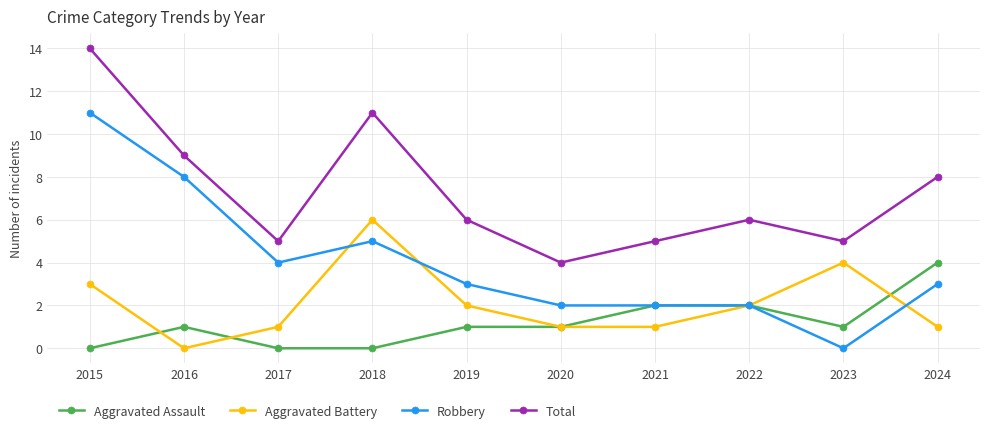

What is the total value across all series at 2016?

18